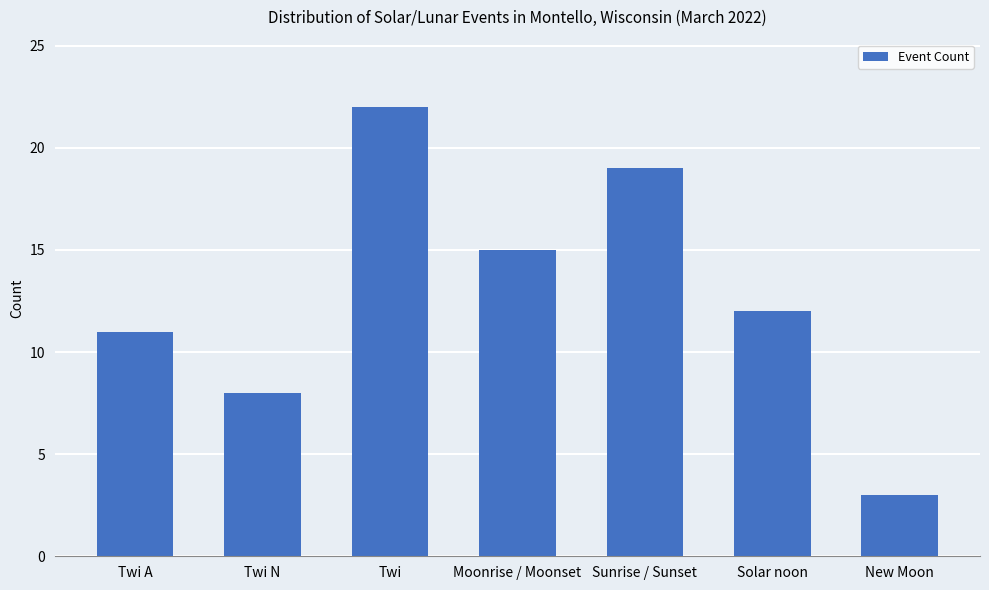

Between Solar noon and Sunrise / Sunset, which is larger?

Sunrise / Sunset